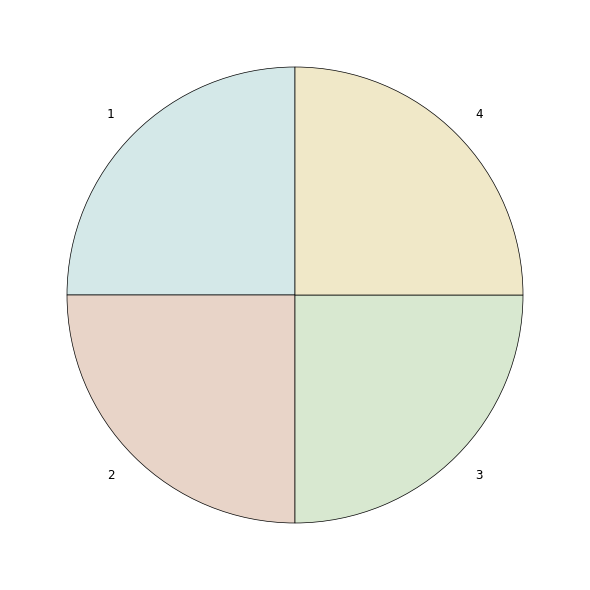

How many segments does this pie chart have?

4